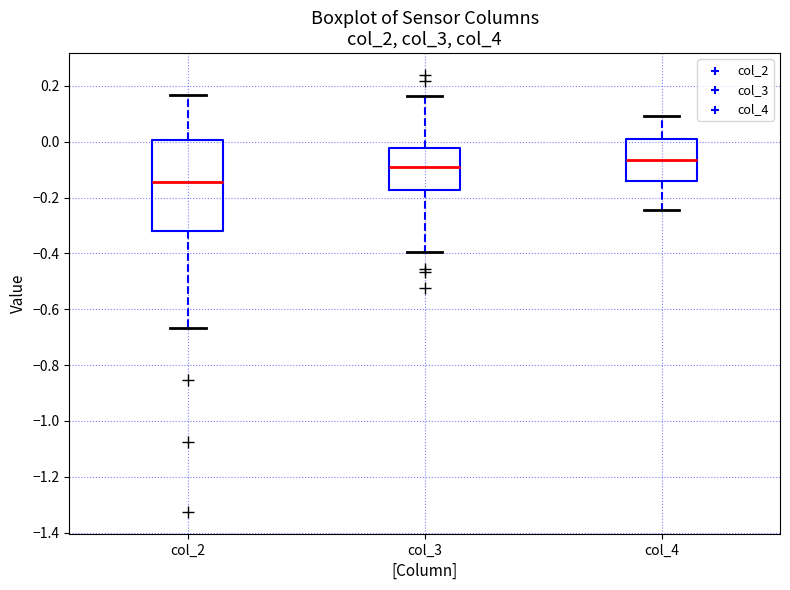

Comparing the boxes themselves (not the whiskers), which one is the tallest?

col_2